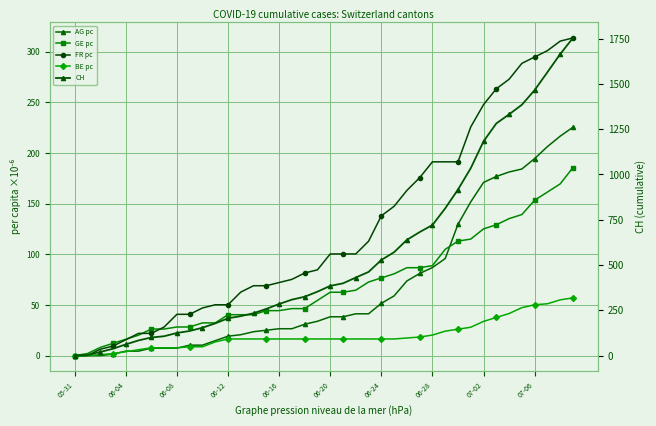

How many distinct data groups are displayed?

5